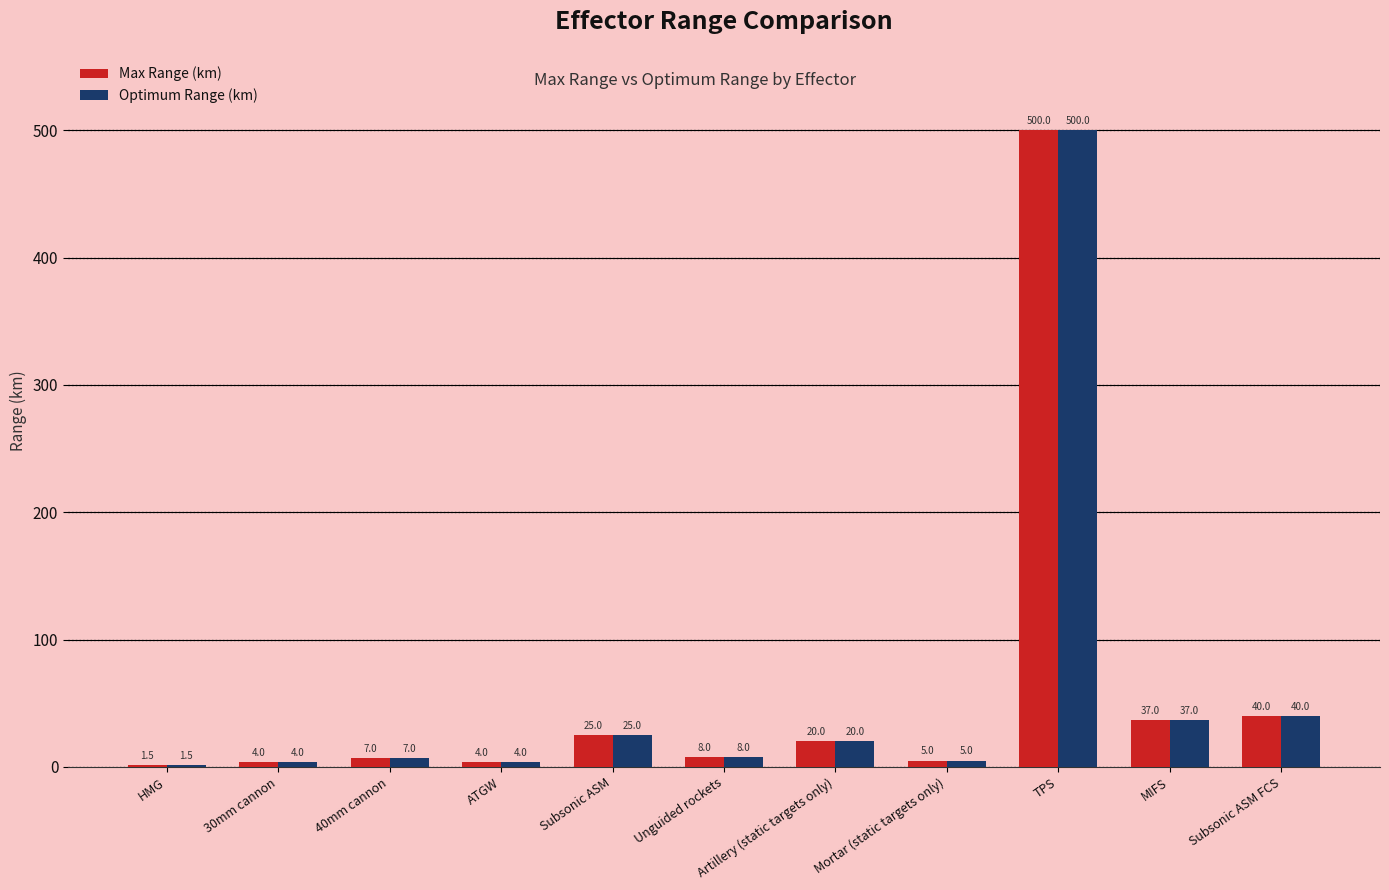

Read the Optimum Range (km) value at Mortar (static targets only).

5.0